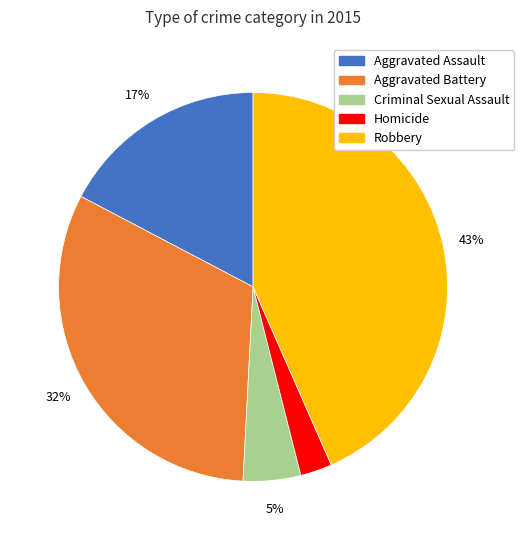

To the nearest percent, what is the average slice percentage?

20%